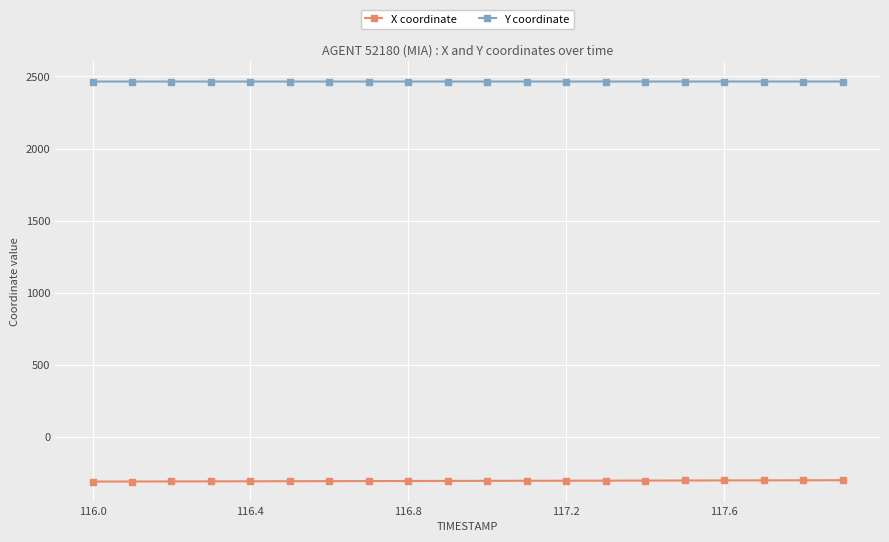

True or false: X coordinate and Y coordinate cross at least once.

False